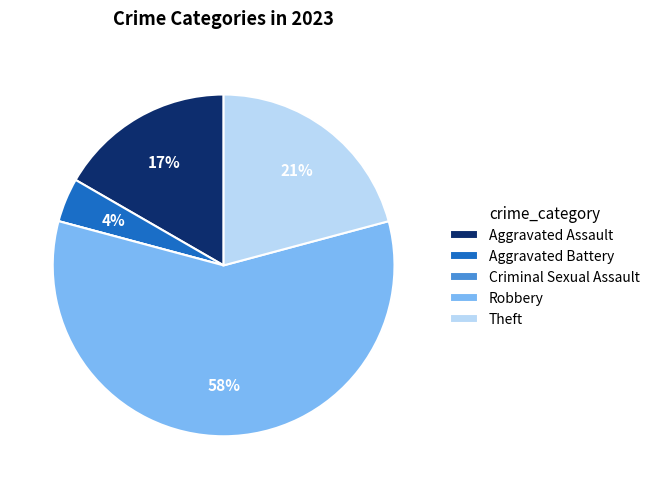

Approximately how many times larger is the value at Aggravated Assault compared to Robbery?

0.3